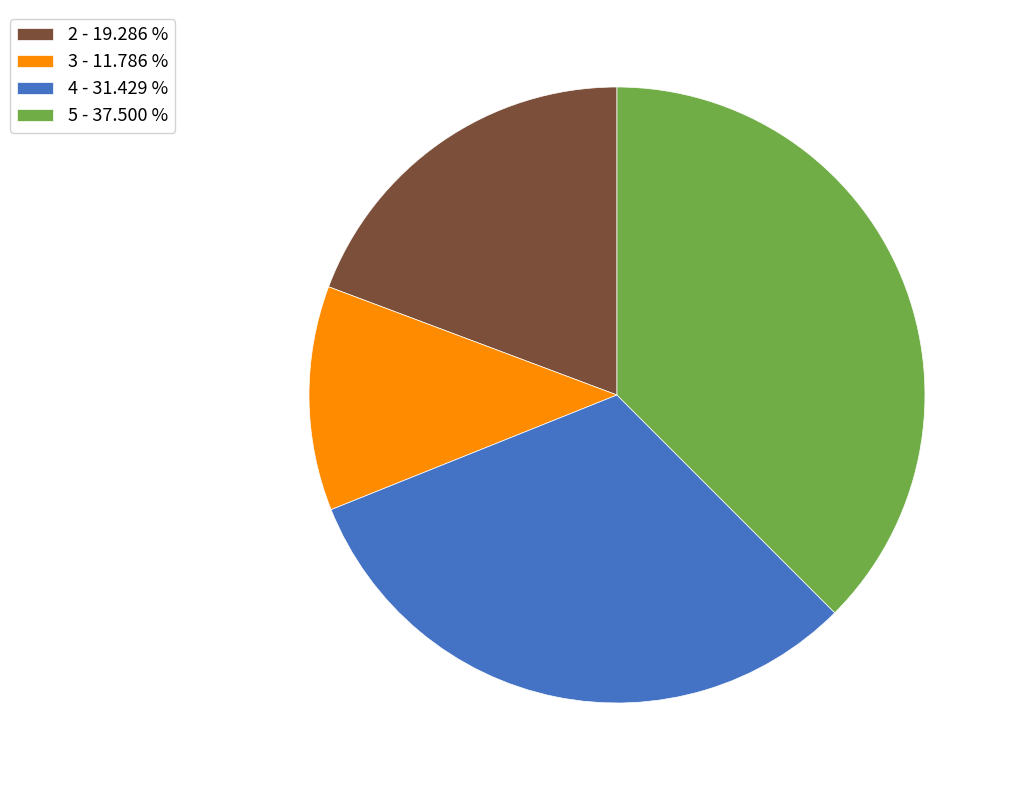

True or false: 5 accounts for 23% of the total.

False